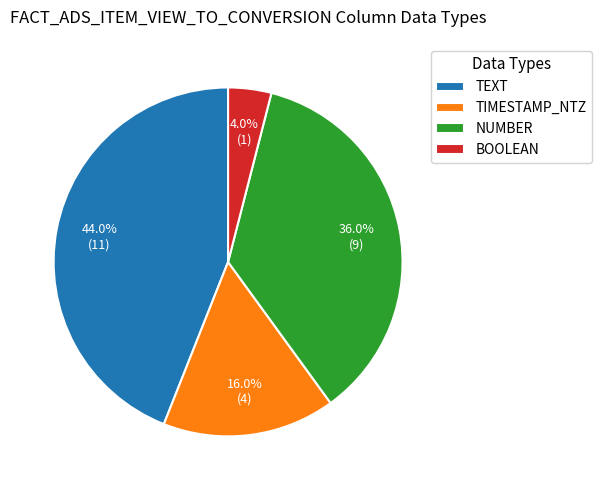

To the nearest percent, what is the average slice percentage?

25%